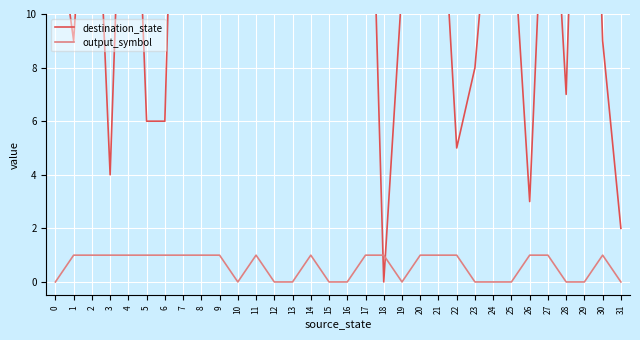

How many positive values does the destination_state series have?

31